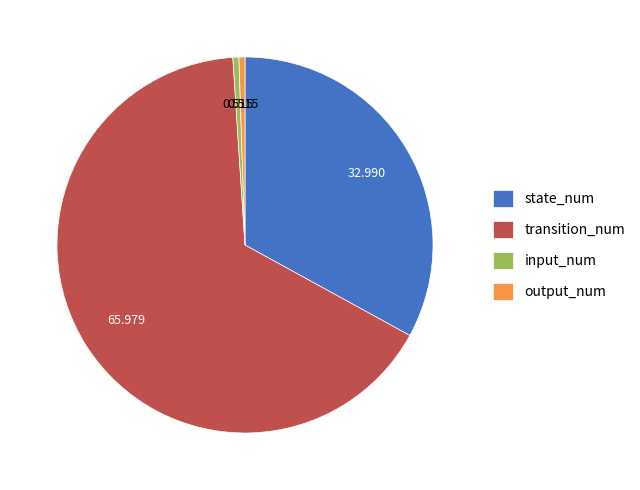

Which slice is the largest?

transition_num